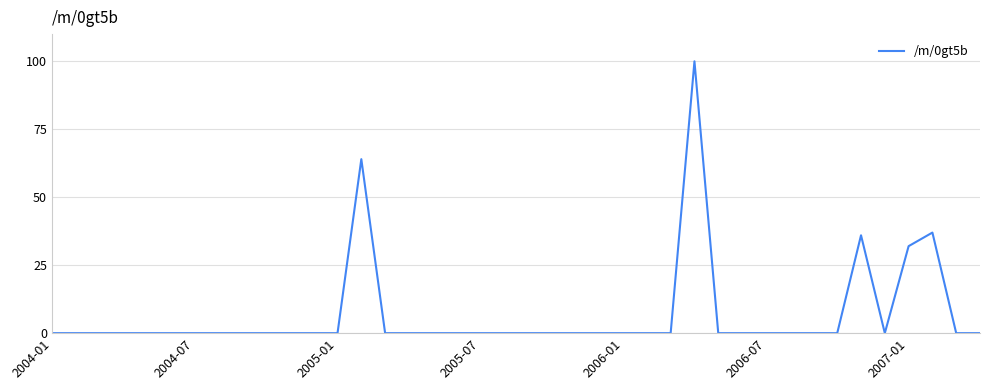

What is the greatest value displayed?

100